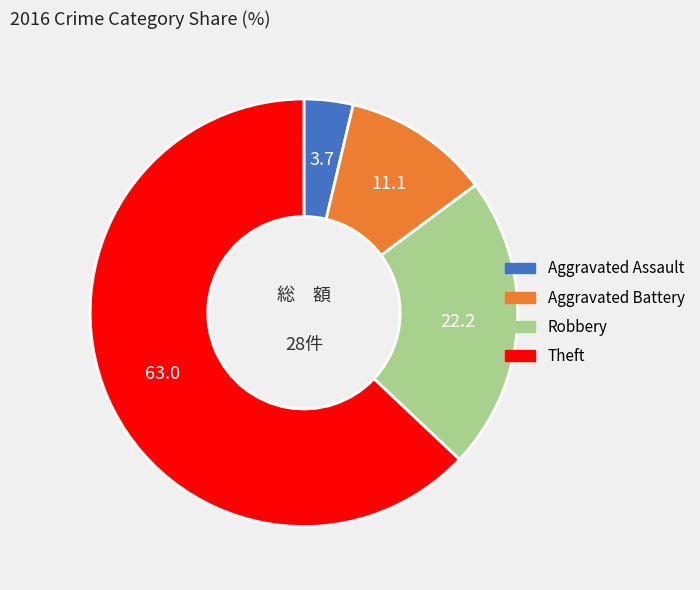

Approximately how many times larger is the value at Robbery compared to Aggravated Battery?

2.0